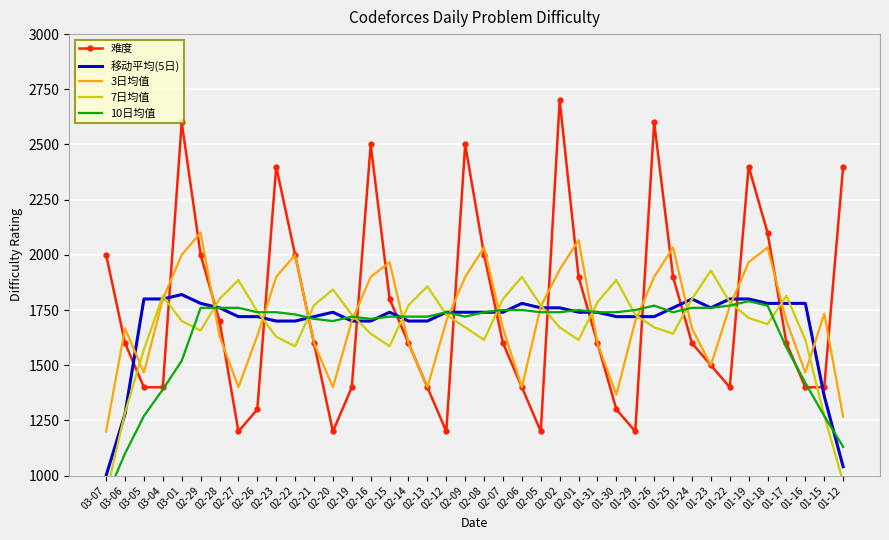

Is it true that 移动平均(5日) equals 660.0 at 03-06?

False